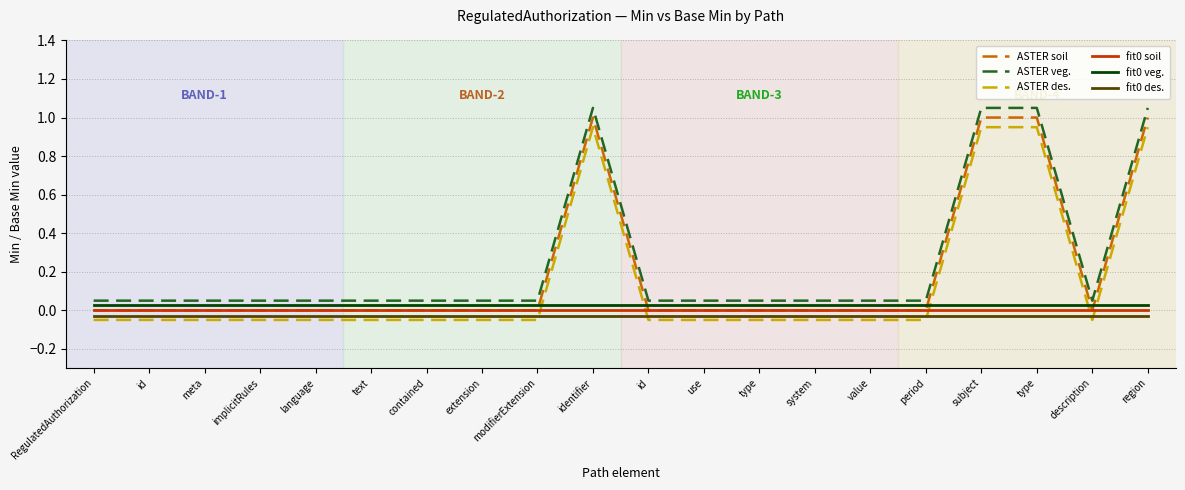

What is the sum of all fit0 veg. values?

0.6